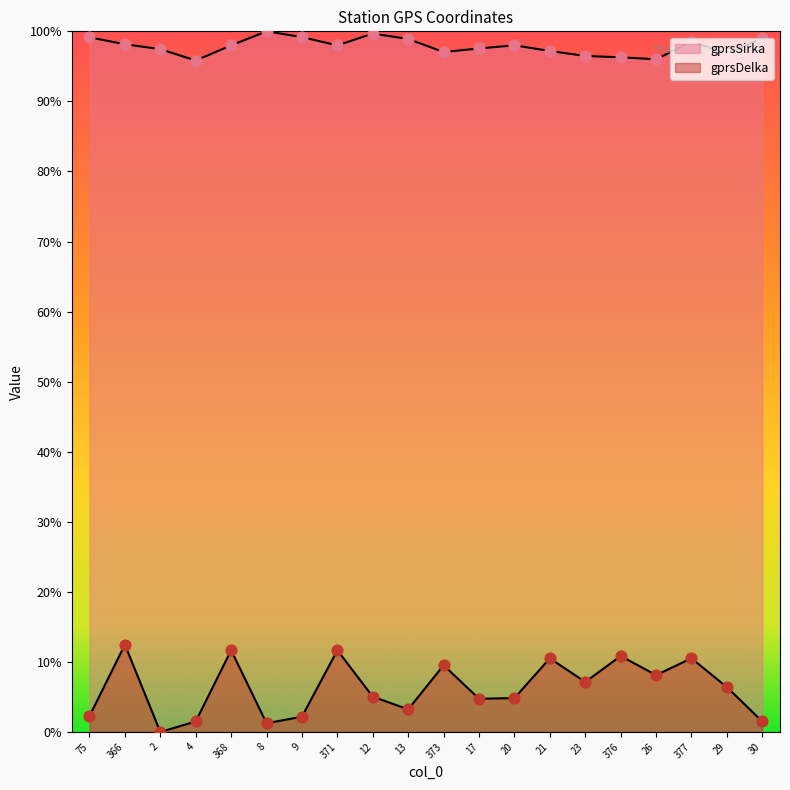

Which series has the largest total across all categories?

gprsSirka